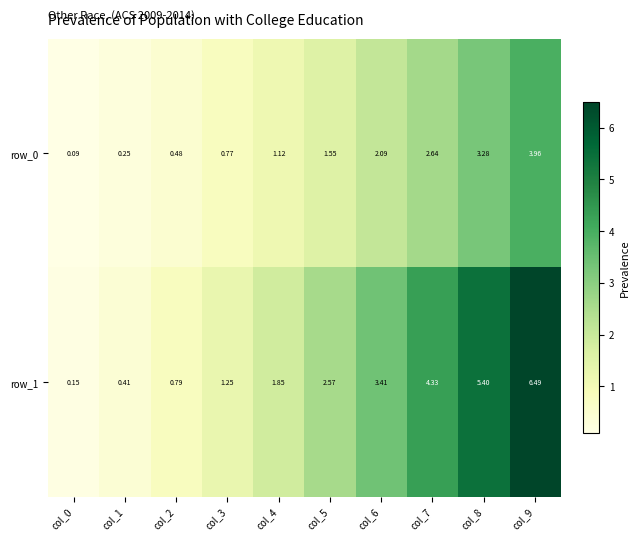

Is the value of row_0 at col_9 greater than the value of row_1 at col_5?

Yes